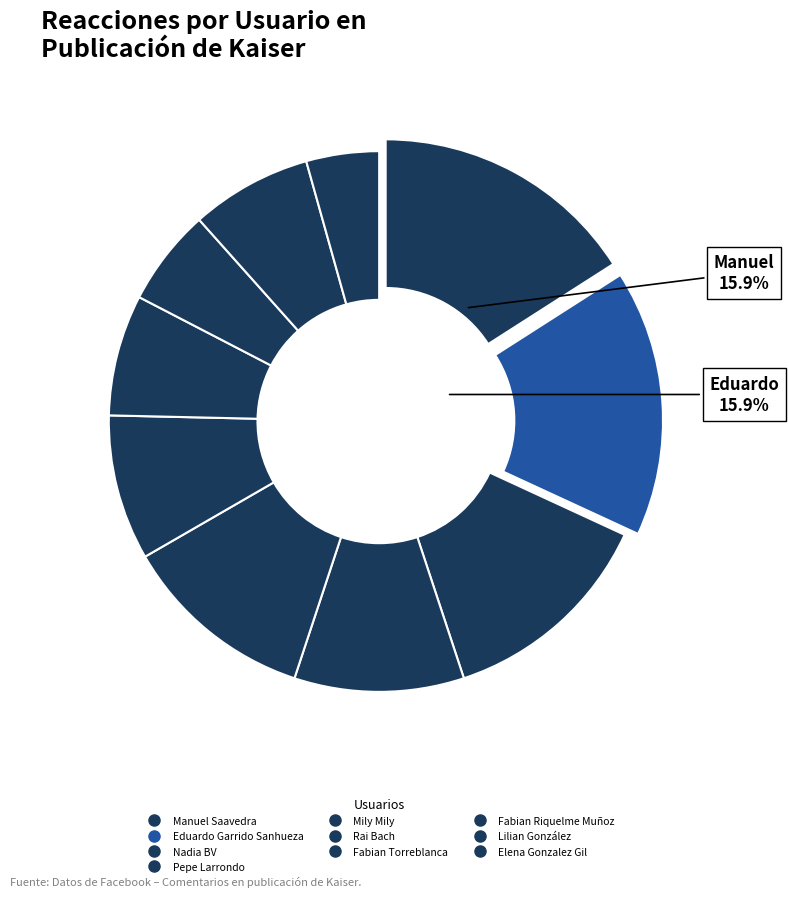

Count the number of slices in the pie.

10